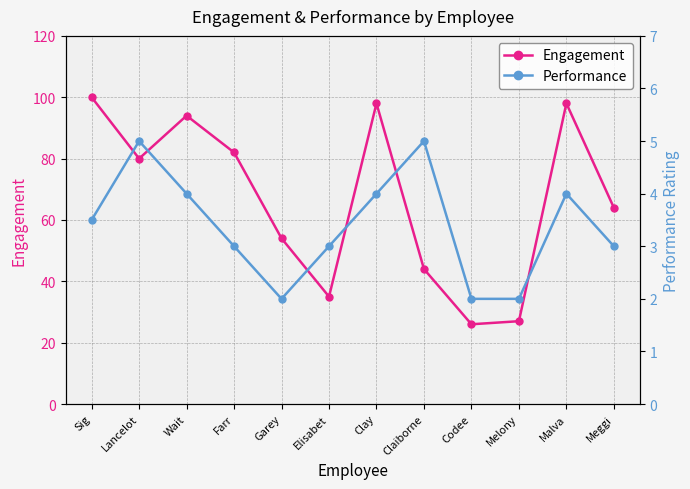

The value of Performance at Meggi is 5.0. True or false?

False